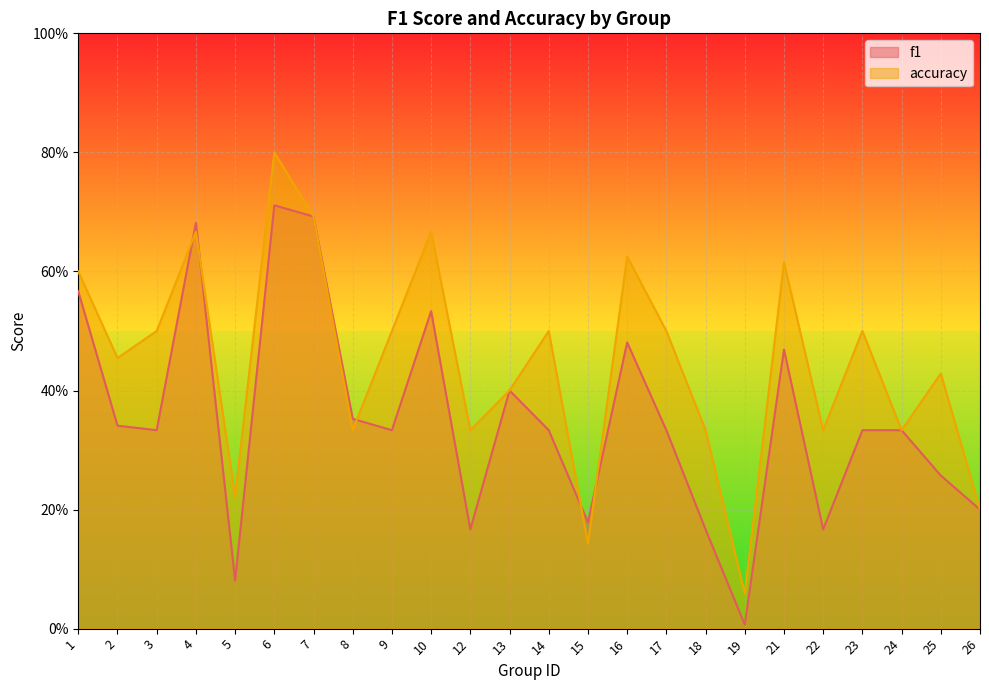

Between which two adjacent categories do accuracy and f1 first intersect?

3 and 4